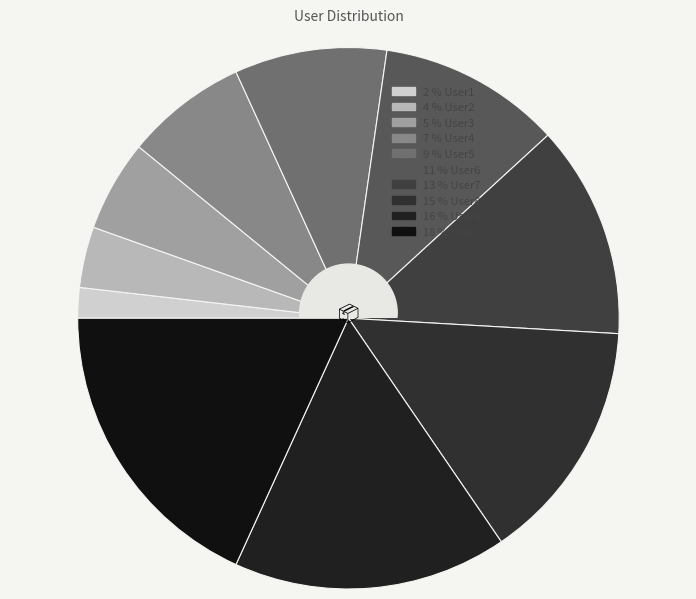

How many segments does this pie chart have?

10